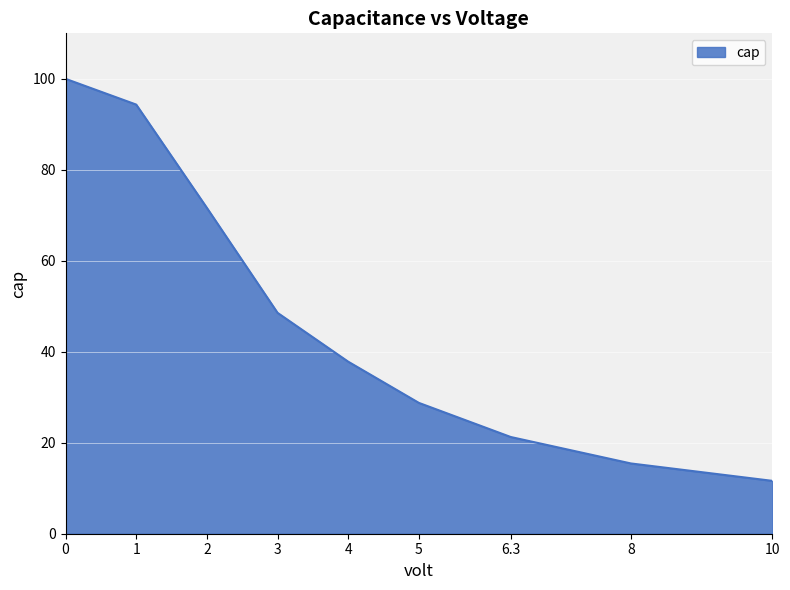

What is the difference between the maximum and second lowest values?

84.6